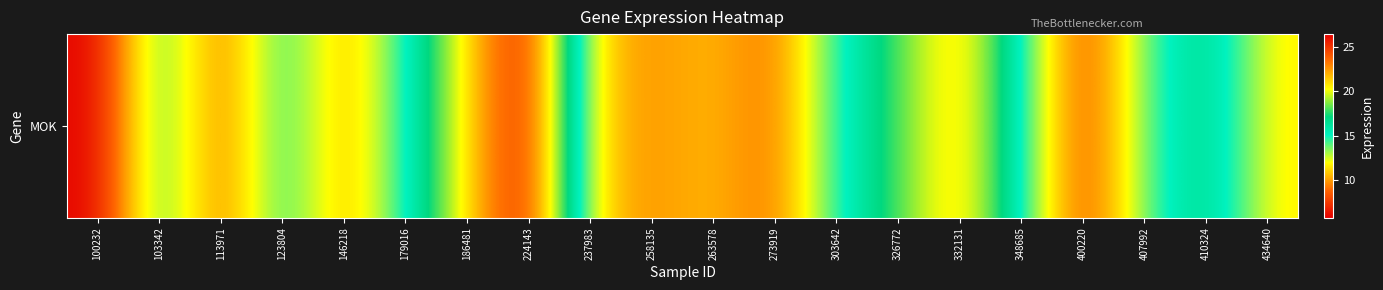

Which category has the highest value across all series?

224143